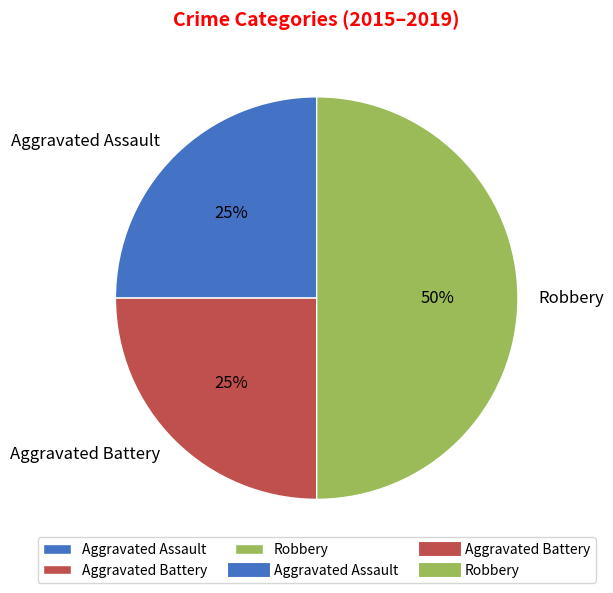

Which has a higher value, Robbery or Aggravated Assault?

Robbery